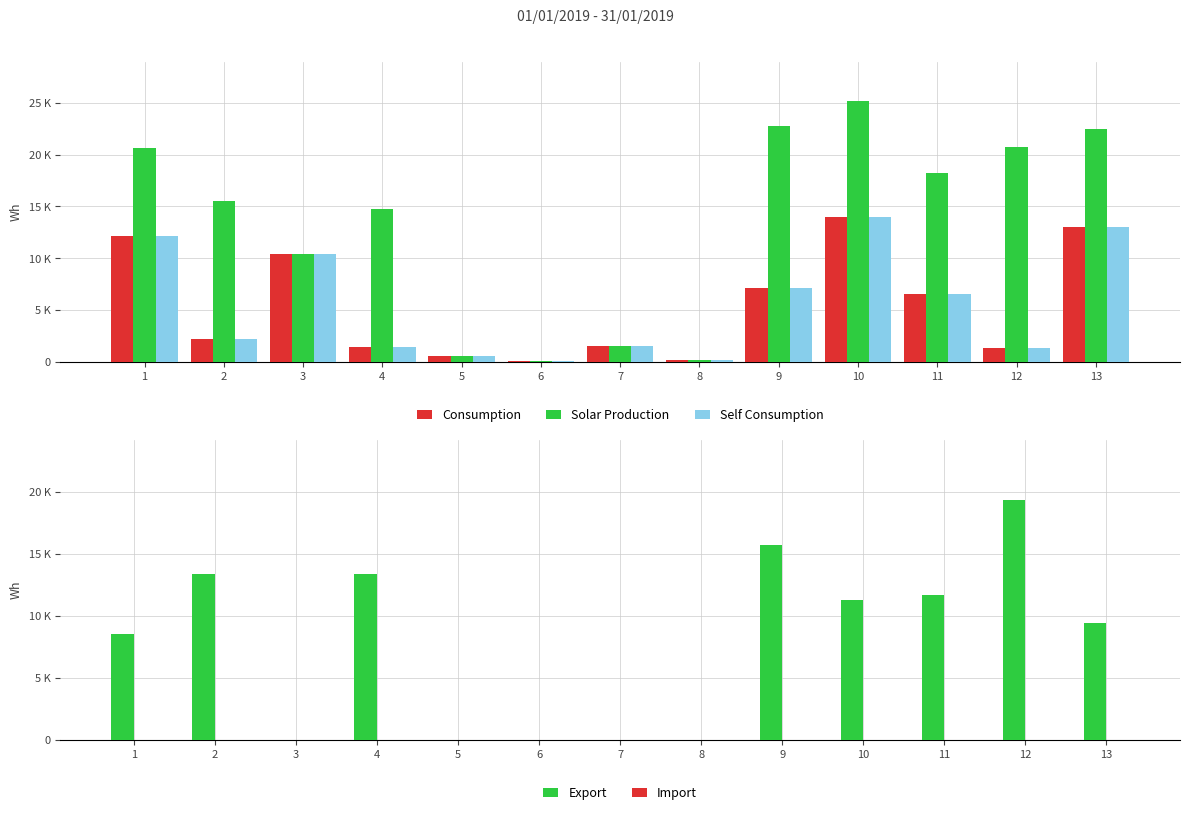

Is it true that Import equals 0 at 6?

True